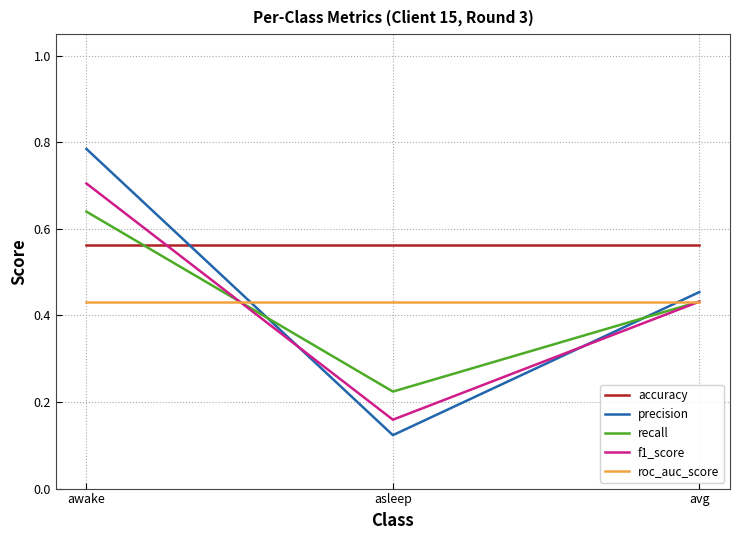

List the series in order of their peak value, highest first.

precision, f1_score, recall, accuracy, roc_auc_score